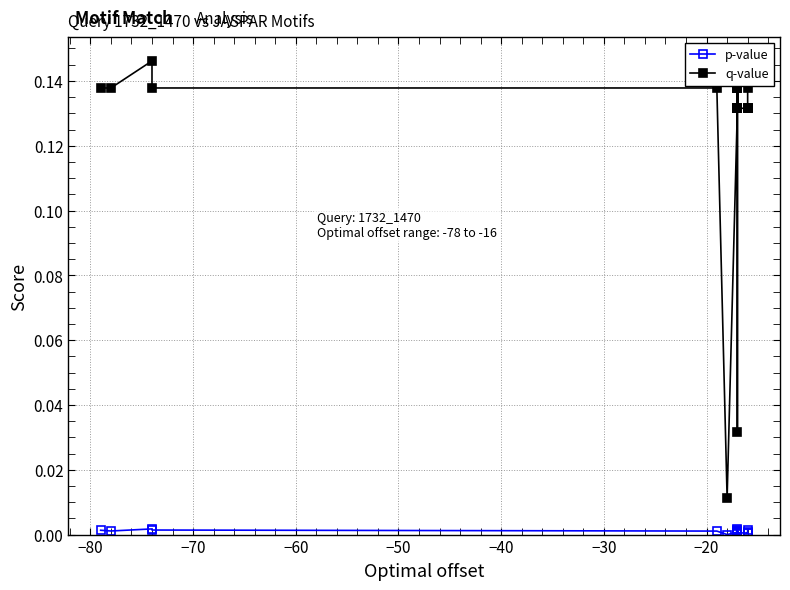

What is the sum of all q-value values?

2.5